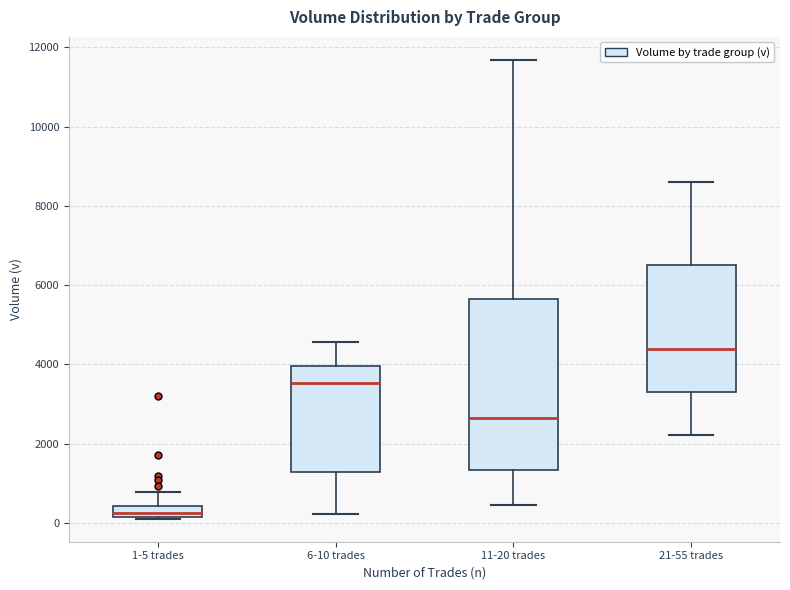

Which box's median line is the highest?

21-55 trades